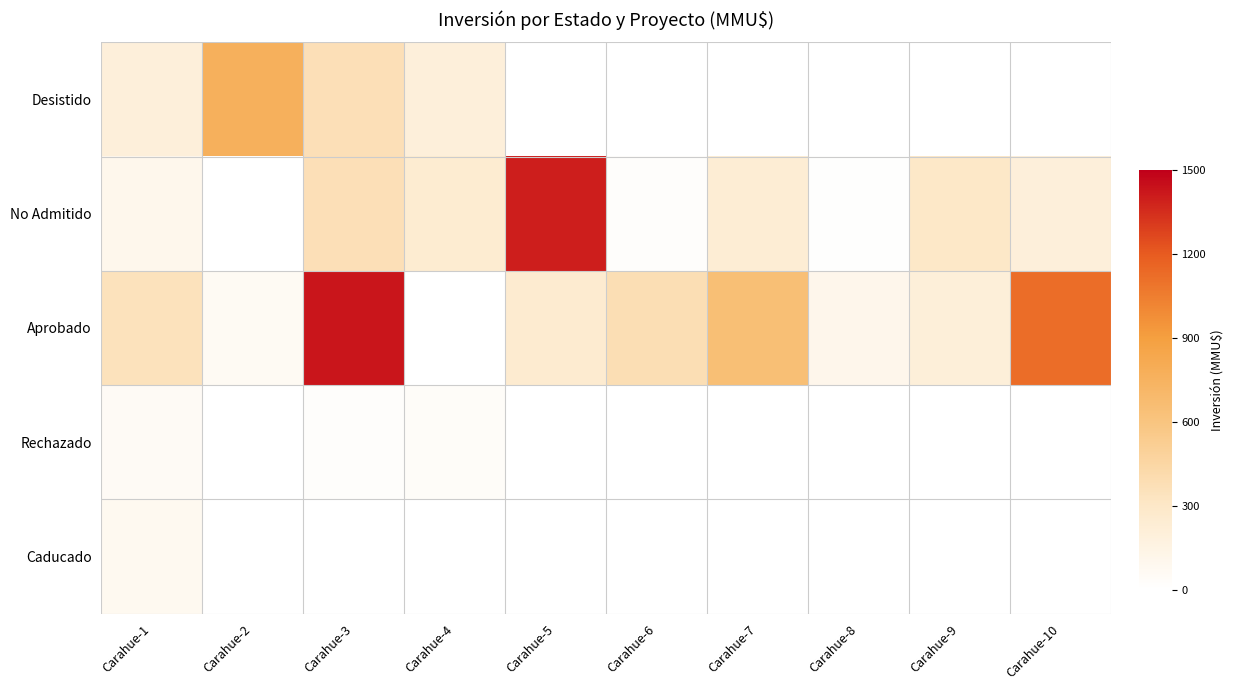

At Carahue-3, list the series in order from largest to smallest.

Aprobado, Desistido, No Admitido, Rechazado, Caducado